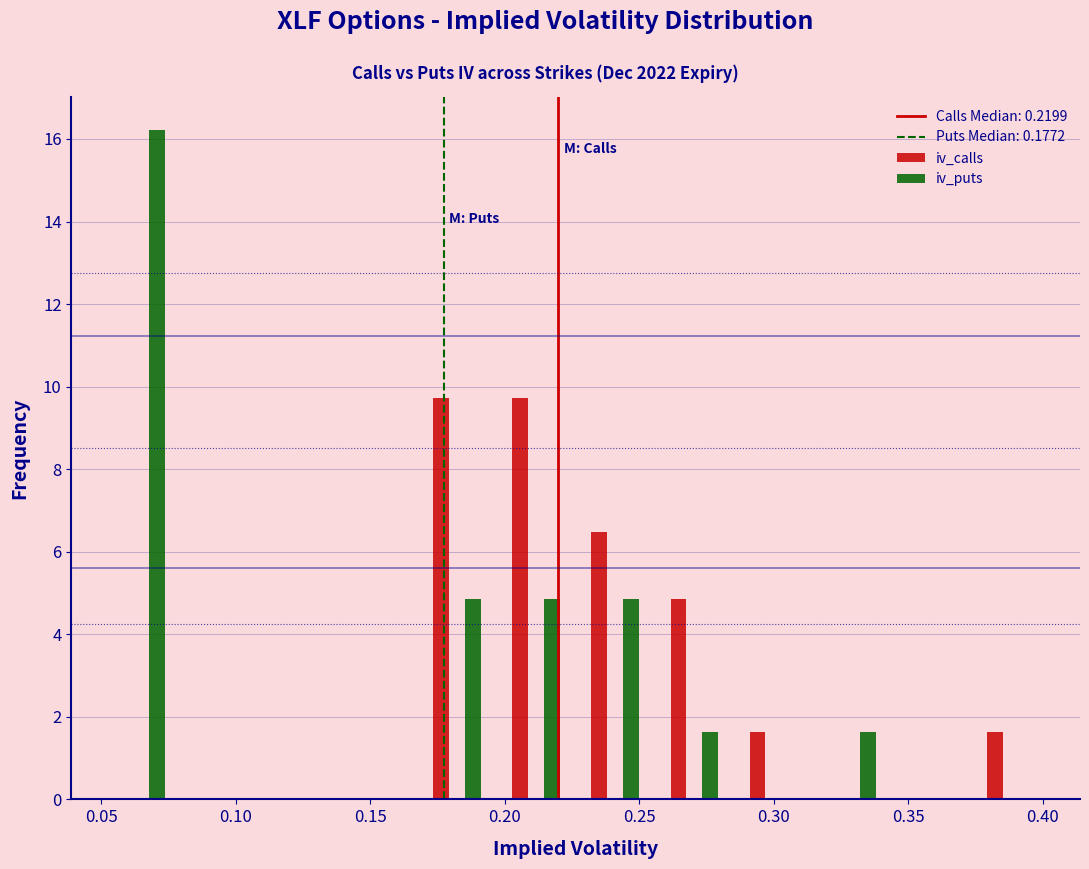

Reading left to right, transcribe this chart: for each range on the x-axis, give the height of each series' bar. Neither the bar edges nor the heights are printed on the chart, so give them approximately, as read against the axes.

0.050 to 0.080: iv_calls=0	iv_puts=16.2
0.080 to 0.110: iv_calls=0	iv_puts=0
0.110 to 0.140: iv_calls=0	iv_puts=0
0.140 to 0.170: iv_calls=0	iv_puts=0
0.170 to 0.195: iv_calls=9.8	iv_puts=4.8
0.195 to 0.225: iv_calls=9.8	iv_puts=4.8
0.225 to 0.255: iv_calls=6.4	iv_puts=4.8
0.255 to 0.285: iv_calls=4.8	iv_puts=1.6
0.285 to 0.315: iv_calls=1.6	iv_puts=0
0.315 to 0.345: iv_calls=0	iv_puts=1.6
0.345 to 0.375: iv_calls=0	iv_puts=0
0.375 to 0.405: iv_calls=1.6	iv_puts=0